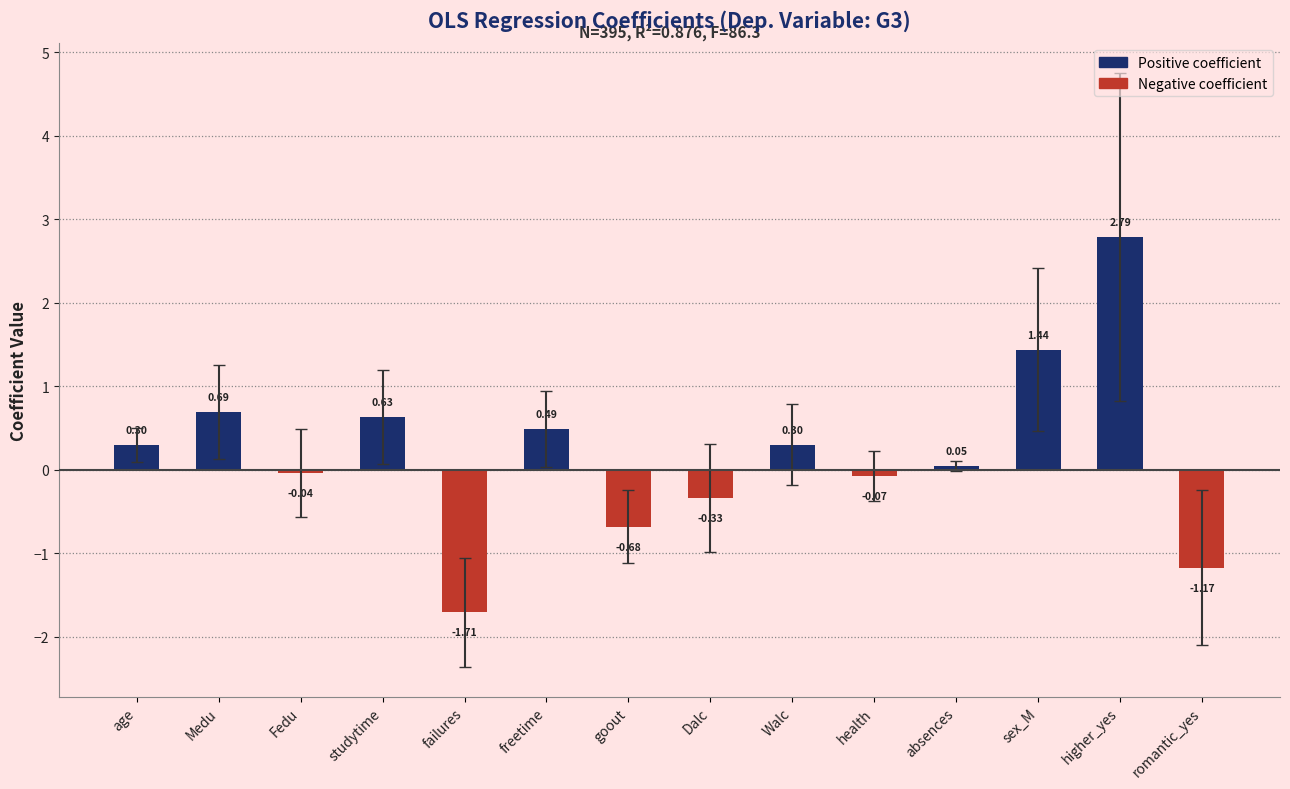

Count the number of categories in the chart.

14